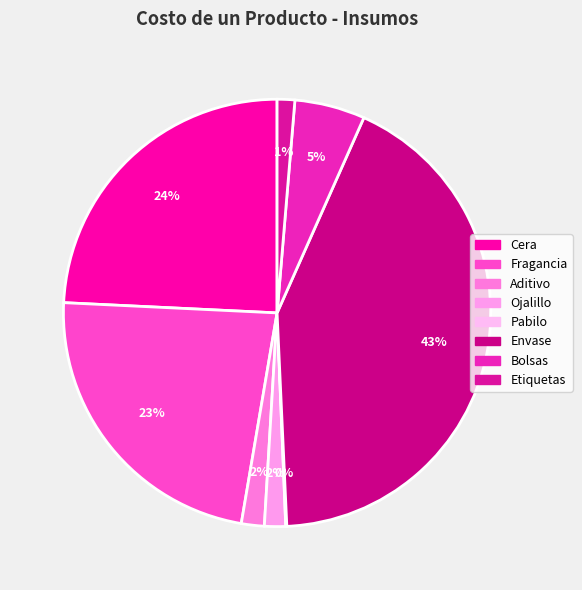

The Bolsas slice represents 5% of the pie. True or false?

True